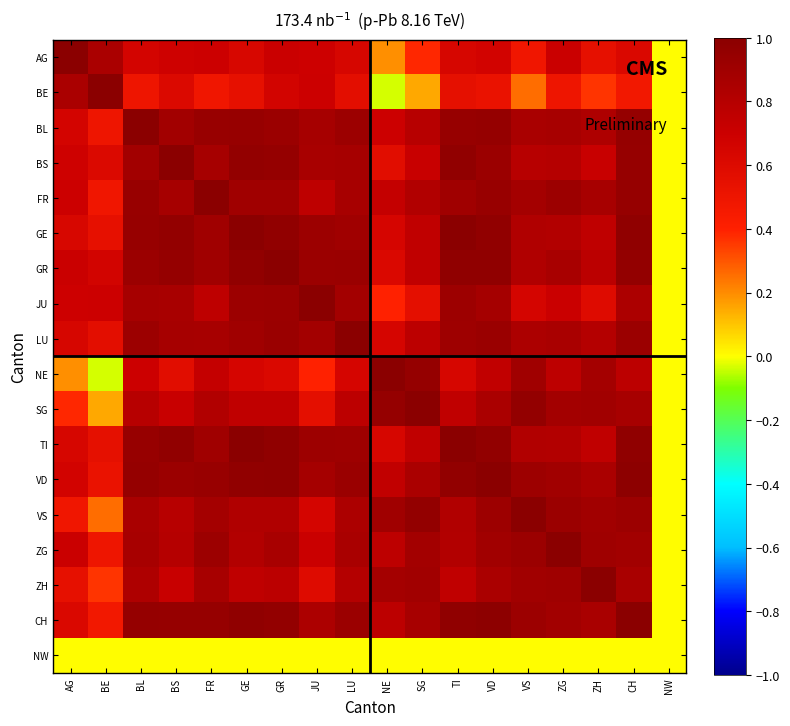

Which label corresponds to the largest value in the chart?

AG